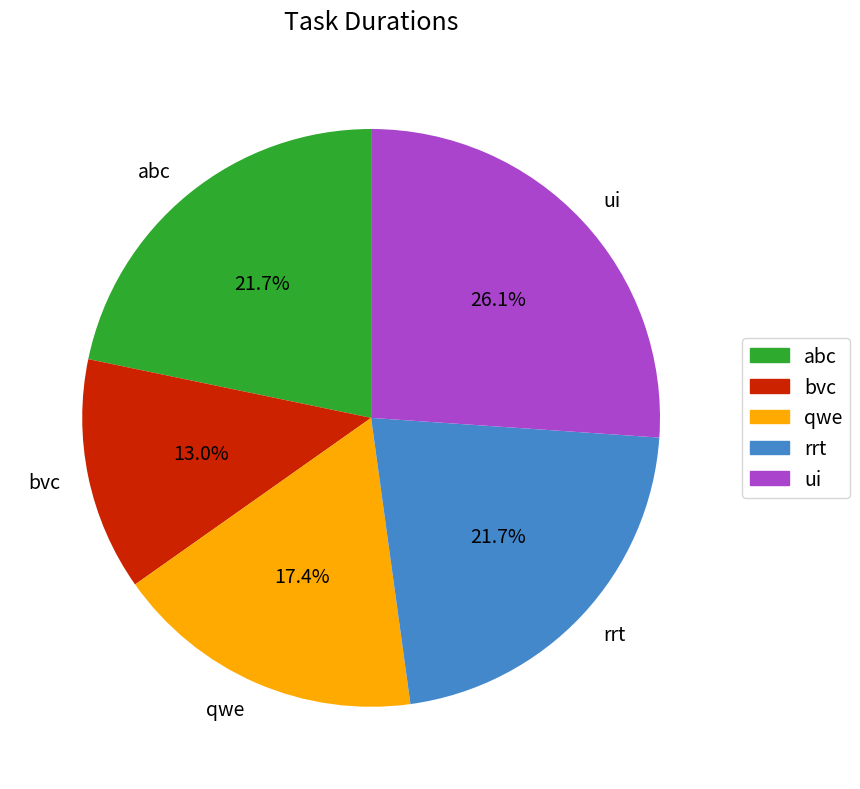

What is the largest slice in the pie chart?

ui